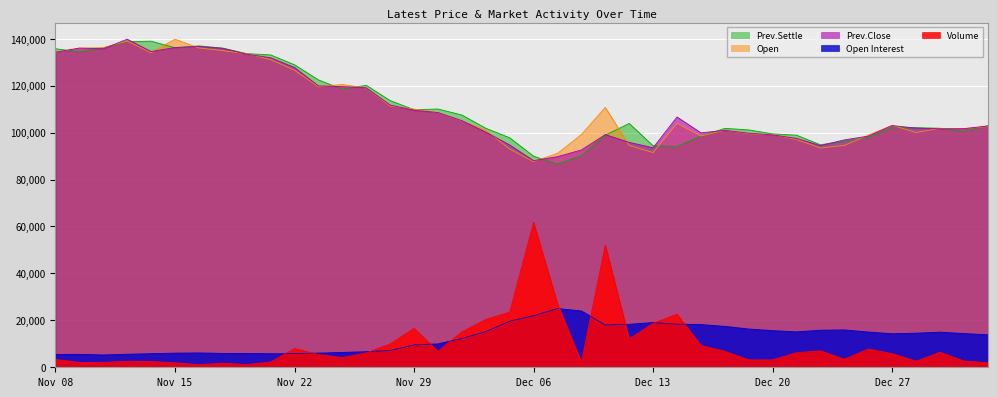

Which series has the largest total across all categories?

Prev.Settle